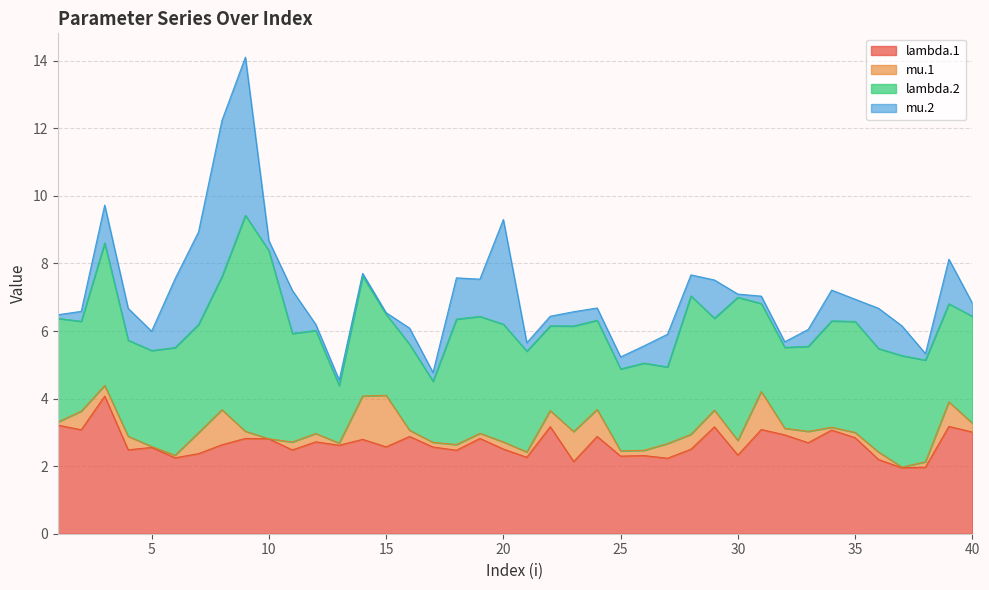

How many interior local valleys does the mu.2 series have?

12